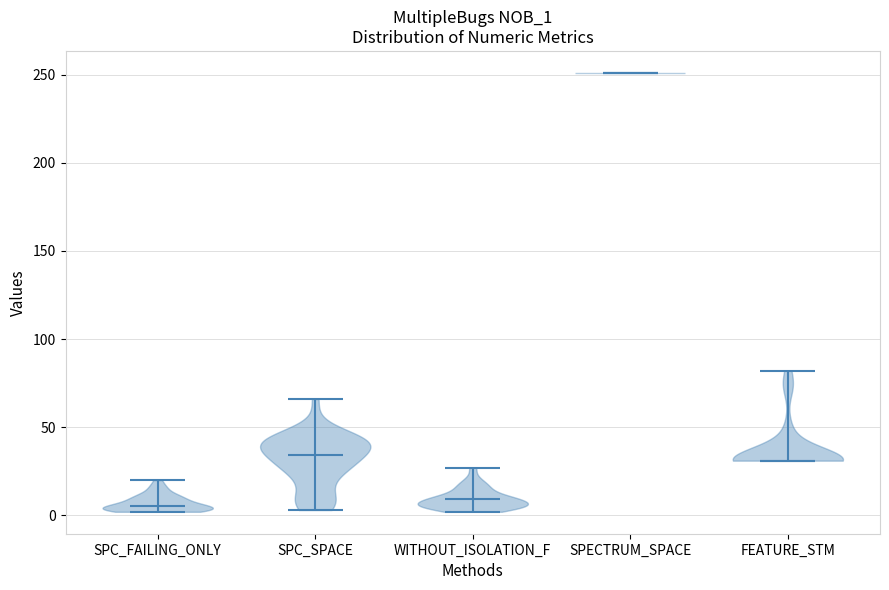

What is the lowest point the violin for SPC_FAILING_ONLY reaches on the y-axis? The values are not printed on the chart, so give them approximately, as read against the axis.

0